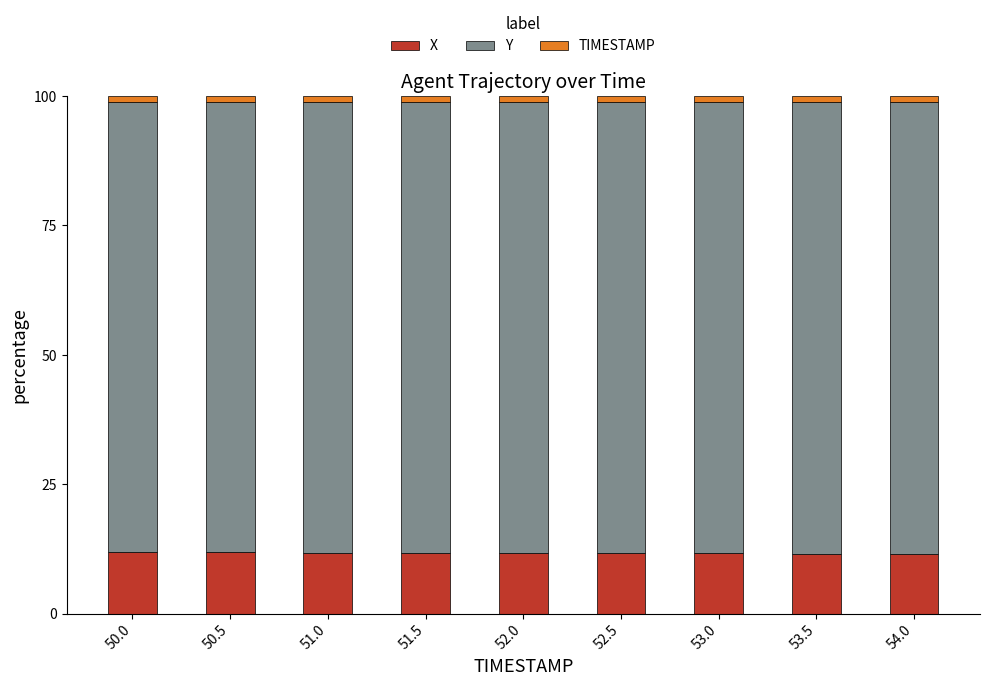

Is it true that X equals 11.7 at 52.5?

True